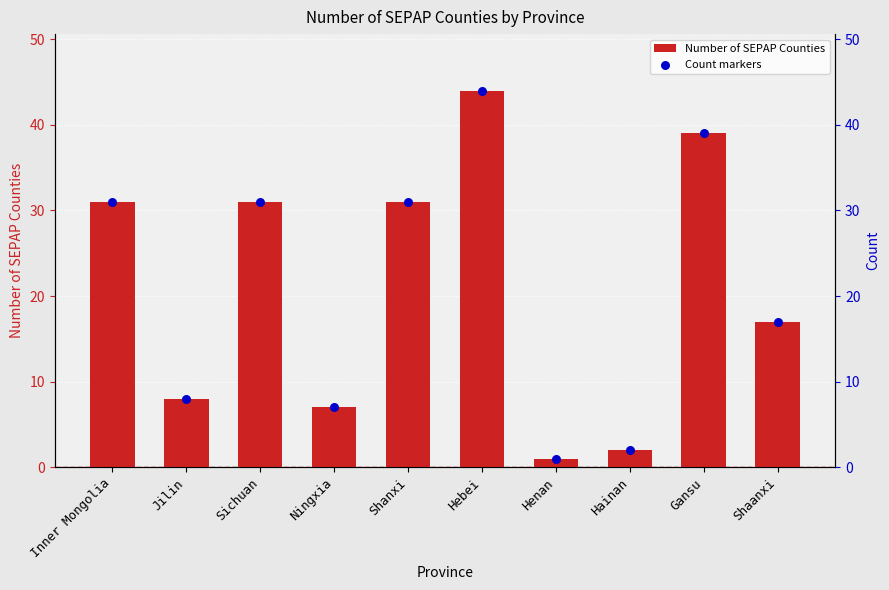

What are all the series names shown in the legend?

Number of SEPAP Counties, Count markers